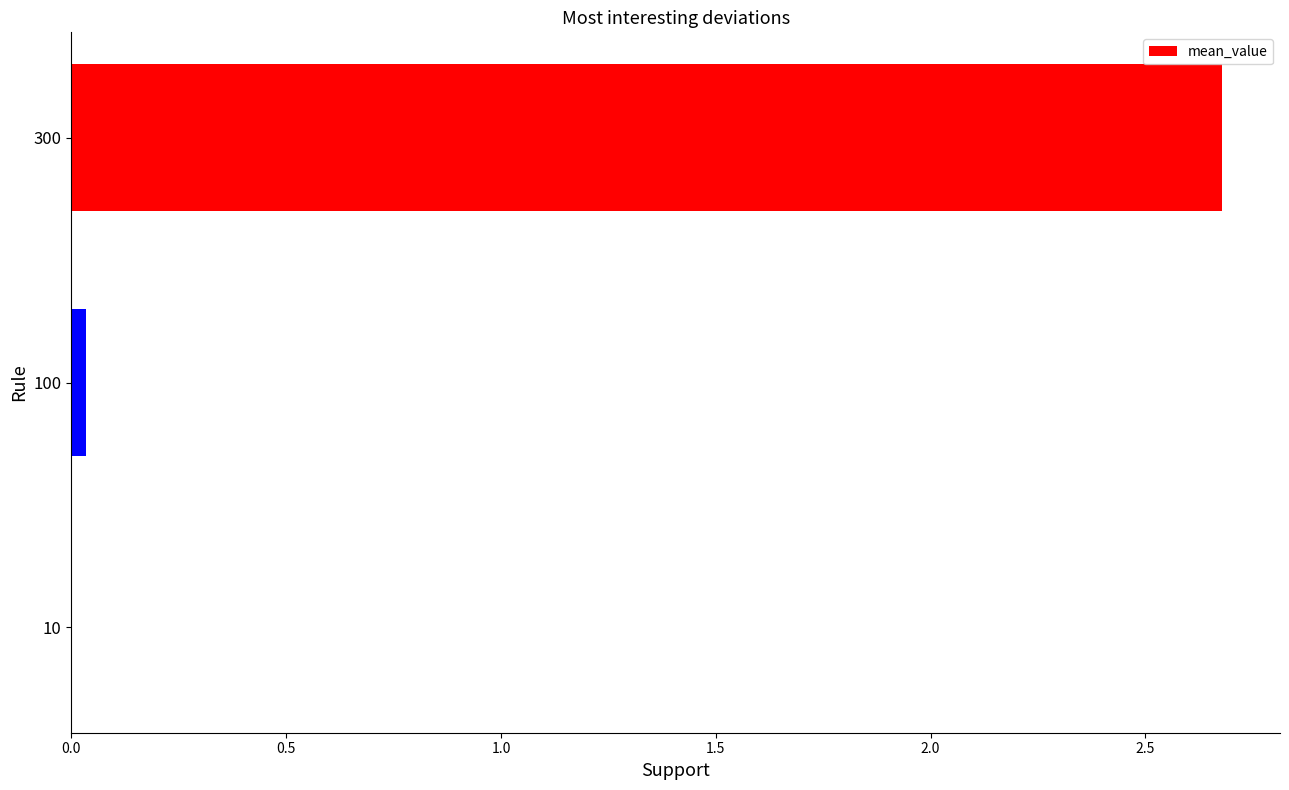

The value at 10 is 0.0. True or false?

True